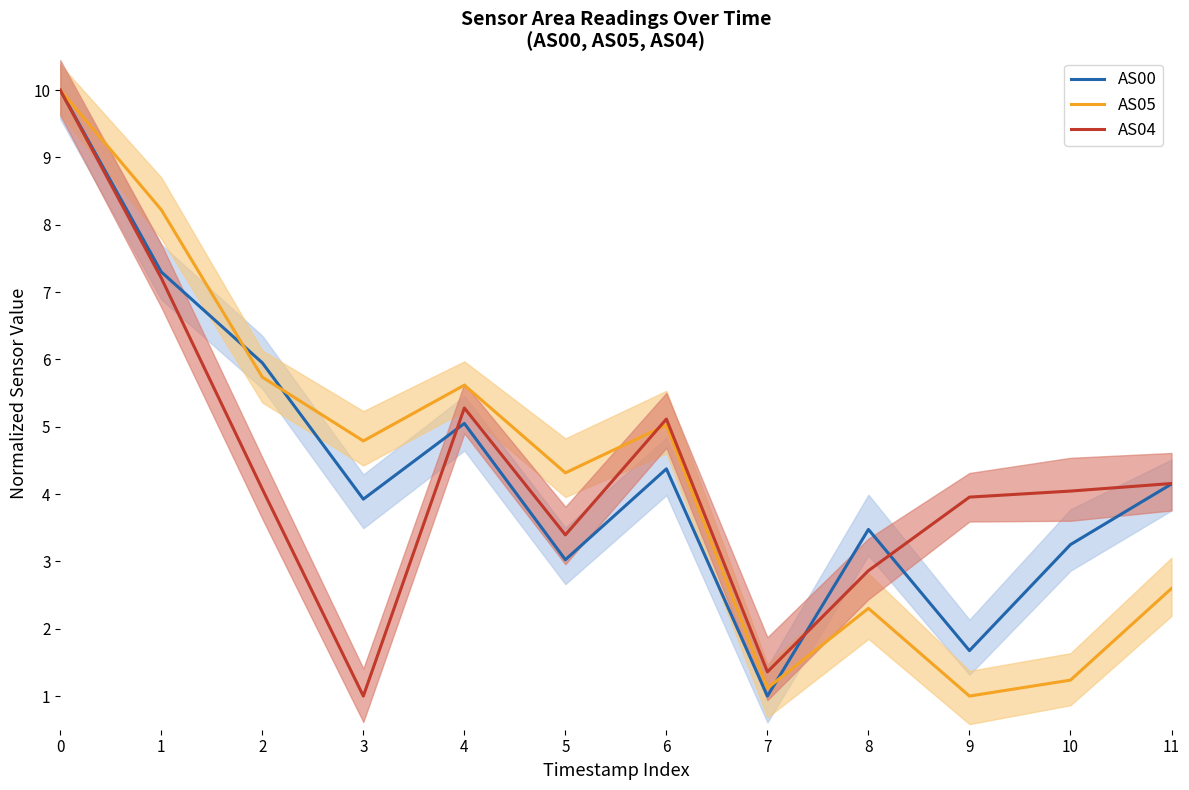

What is the average value of the AS05 series?

4.3